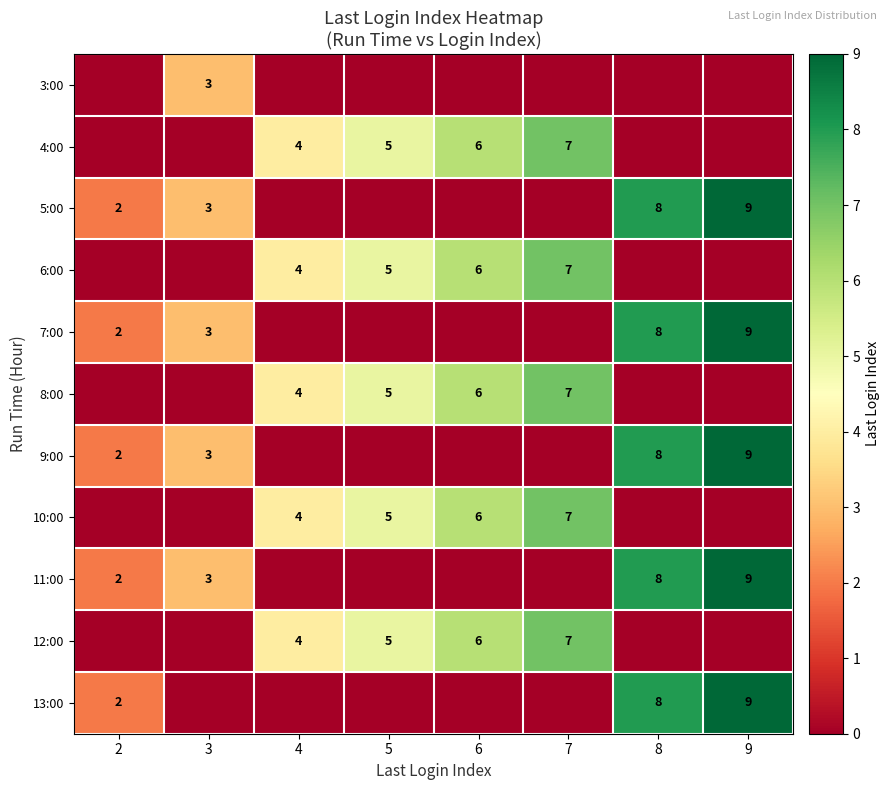

How many series are shown in this chart?

11